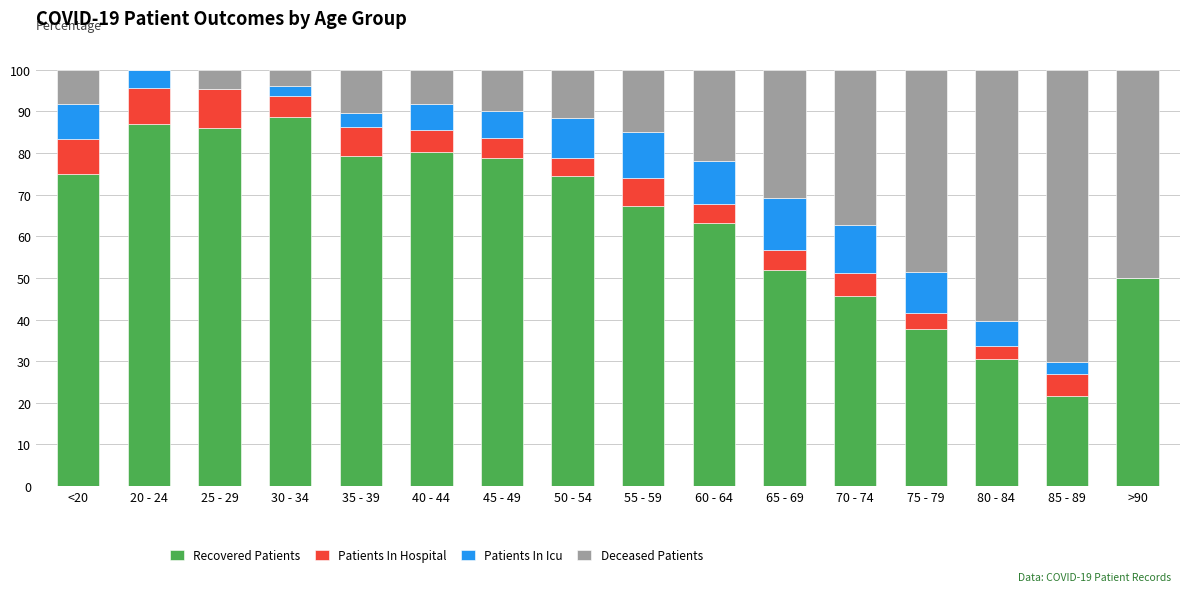

The value of Recovered Patients at 65 - 69 is 23.9. True or false?

False